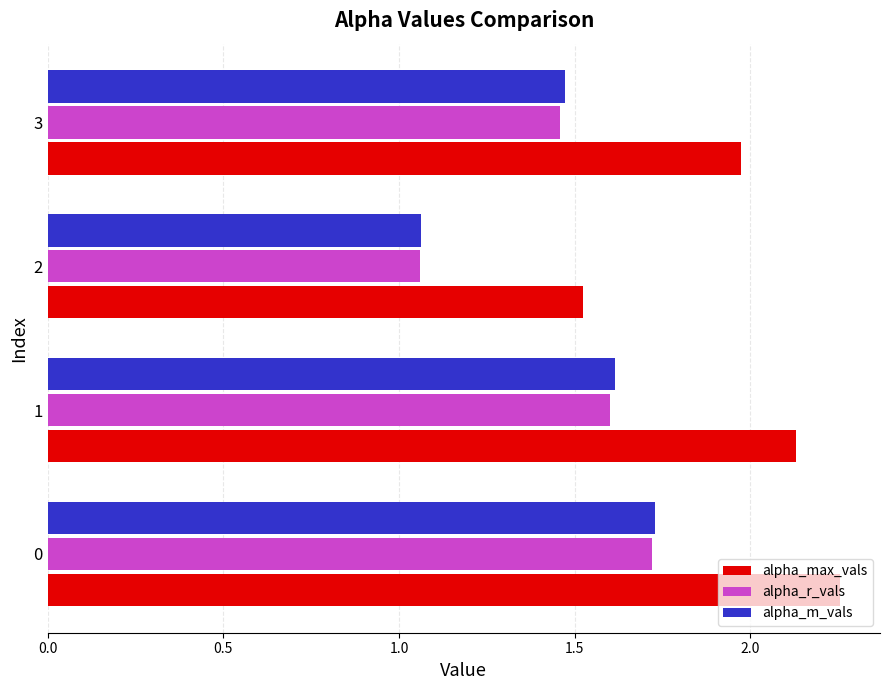

What is the difference between the alpha_r_vals values at 3 and 2?

0.4